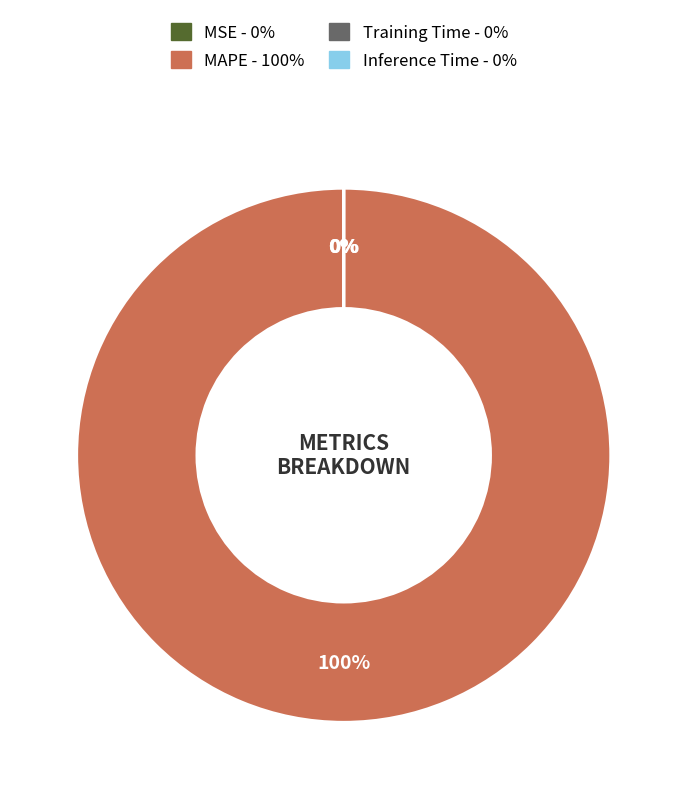

Is it true that MAPE is 100% of the pie?

True